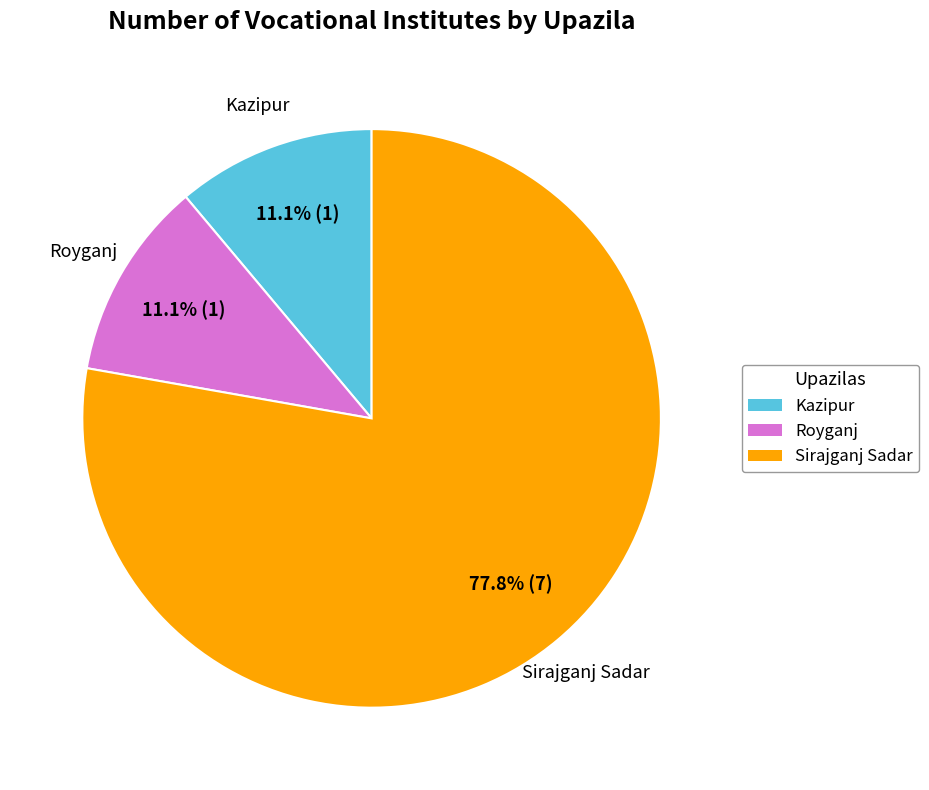

Do Kazipur and Royganj together represent more than half of the pie?

No